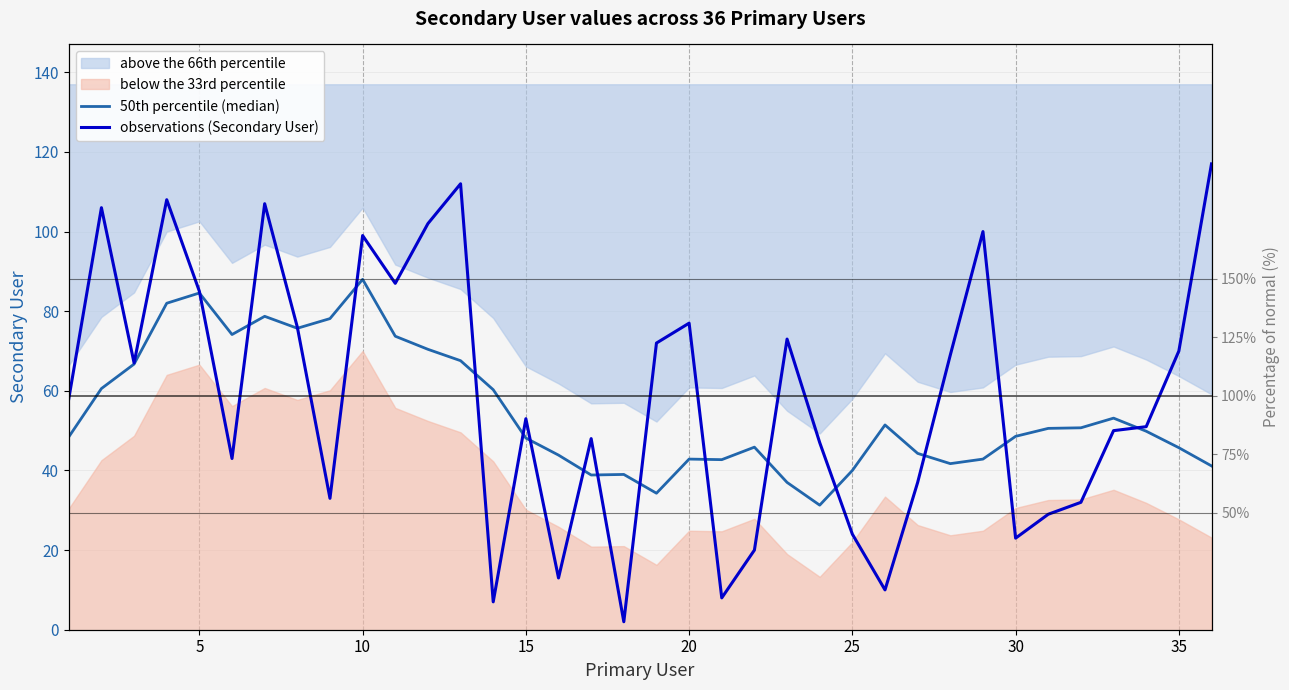

After their last crossing, which series has the higher values: 50th percentile (median) or observations (Secondary User)?

observations (Secondary User)